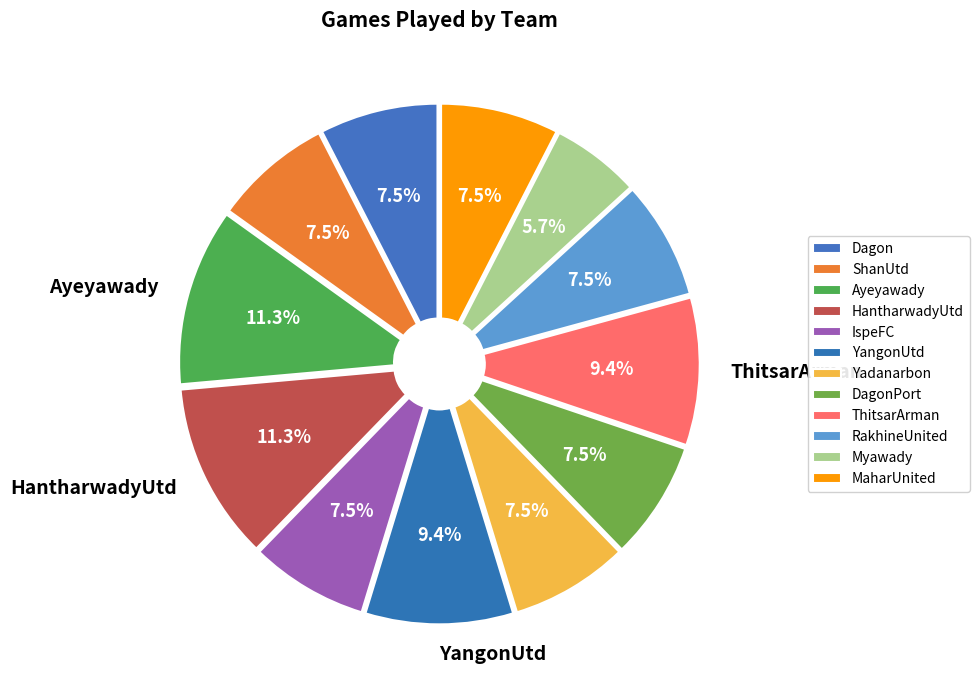

What is the change in value from Dagon to HantharwadyUtd?

+2